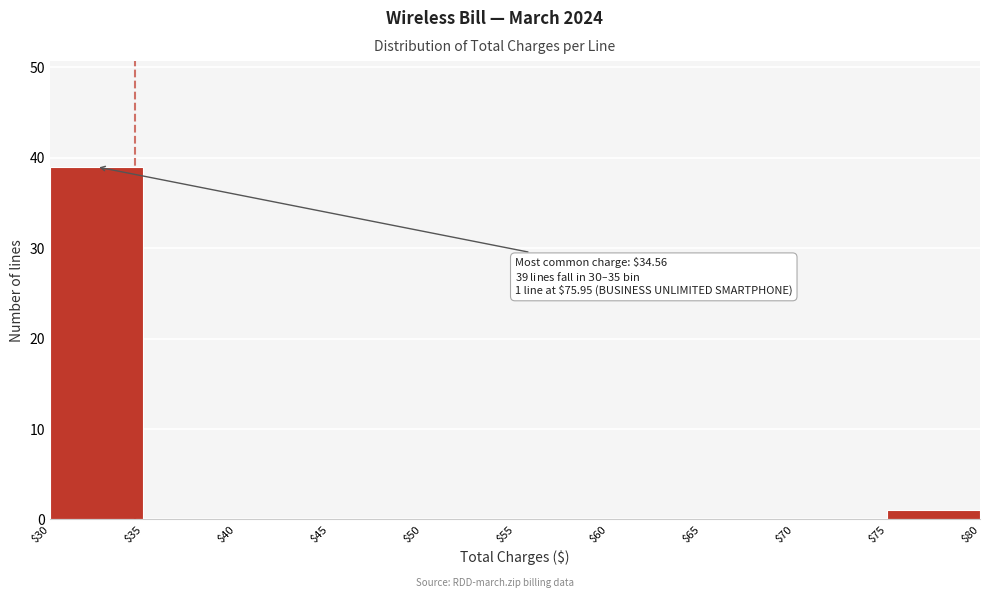

Which range on the x-axis has the tallest bar?

$30 to $35